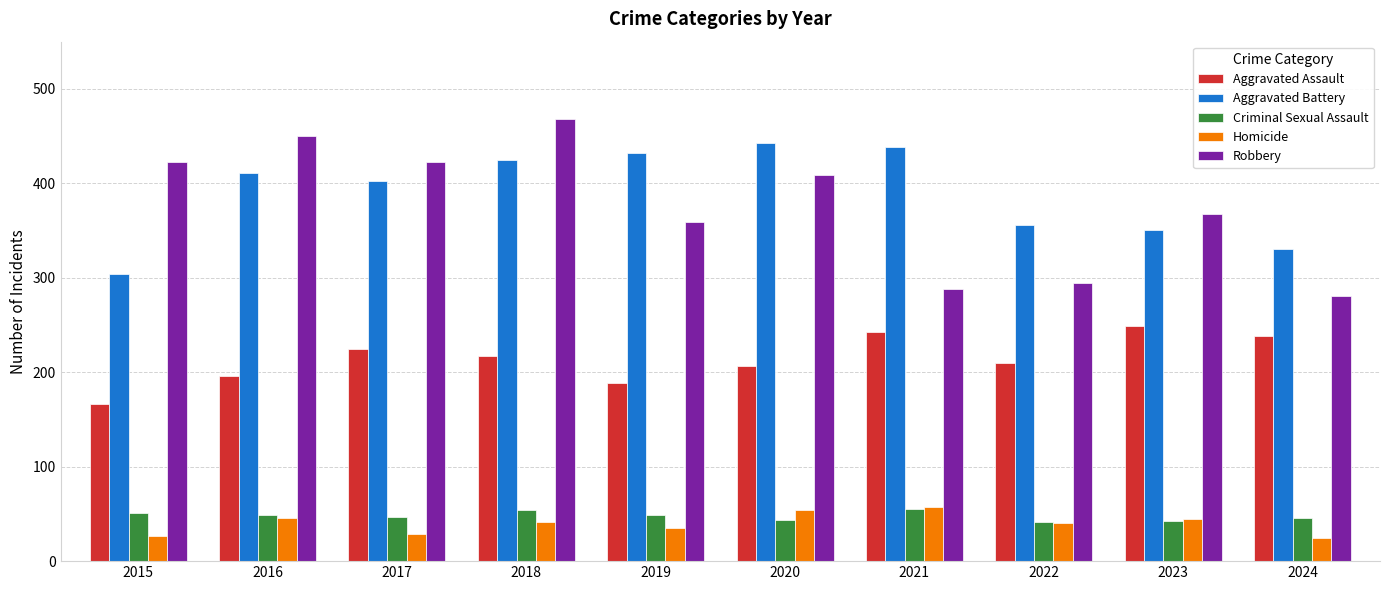

How many data points in Aggravated Battery are less than 411?

5